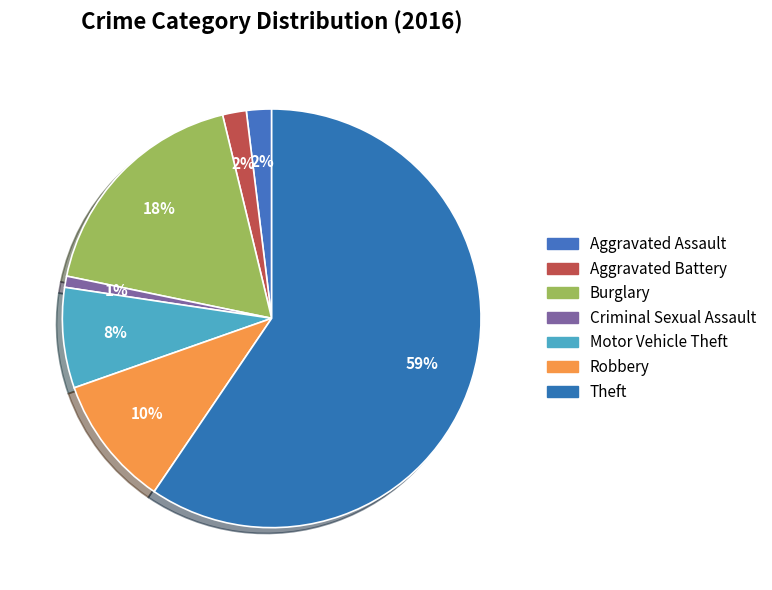

Rank the categories by value from lowest to highest.

Criminal Sexual Assault, Aggravated Battery, Aggravated Assault, Motor Vehicle Theft, Robbery, Burglary, Theft